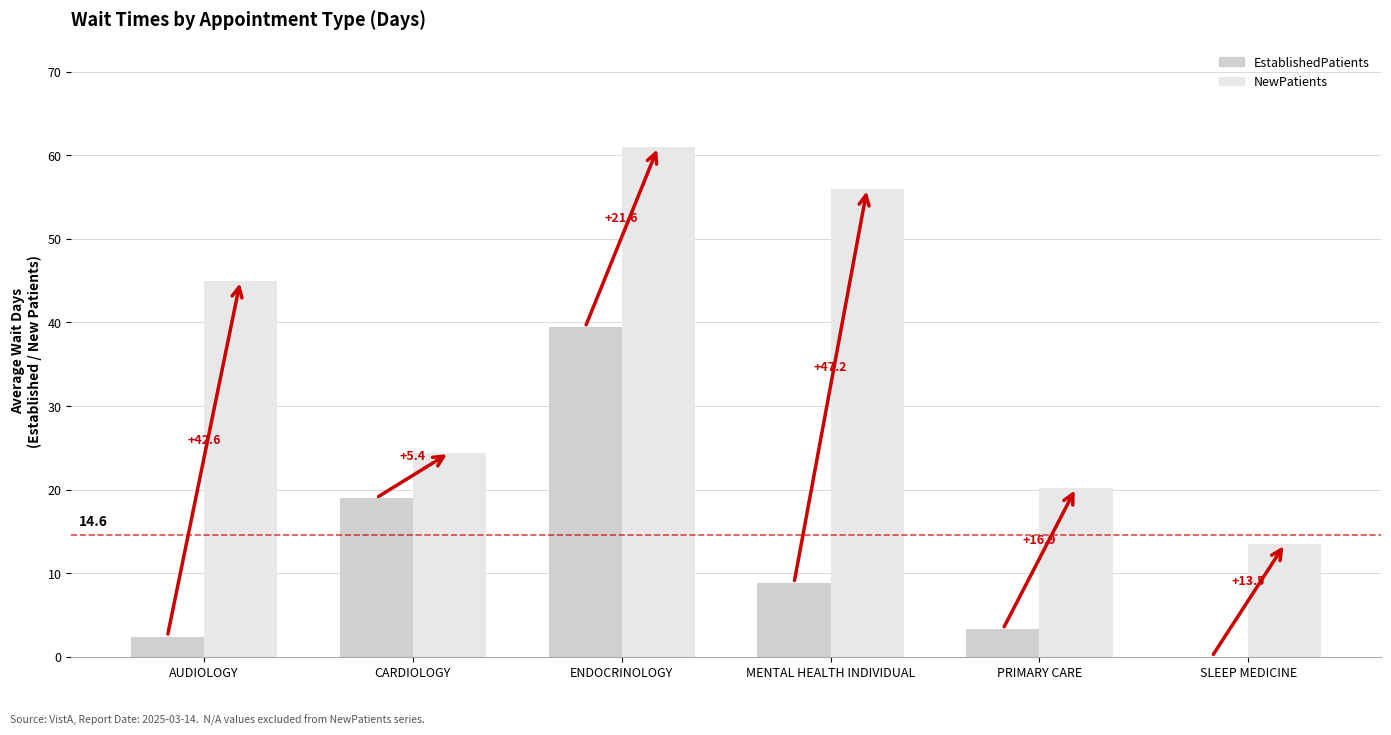

How many groups of bars are there?

6